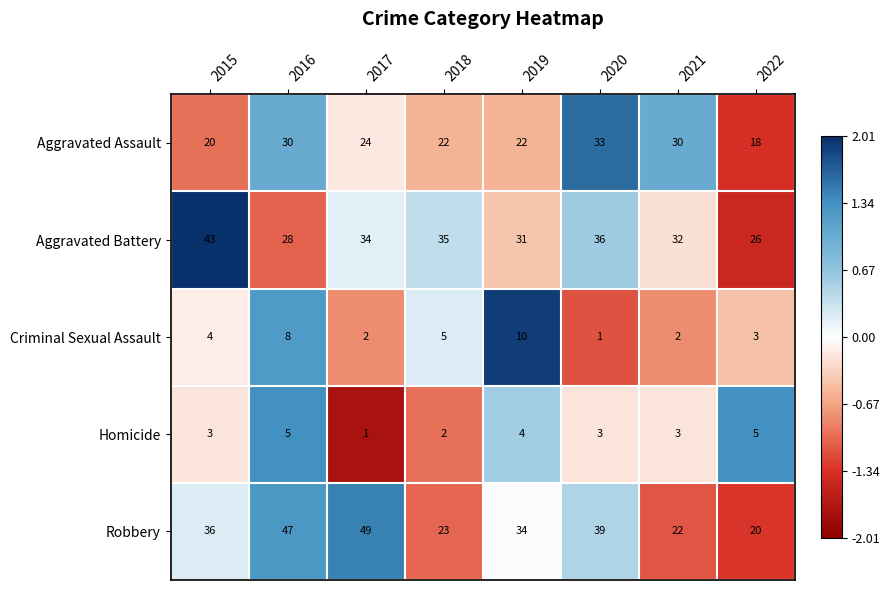

What is the highest value of the Robbery series?

49